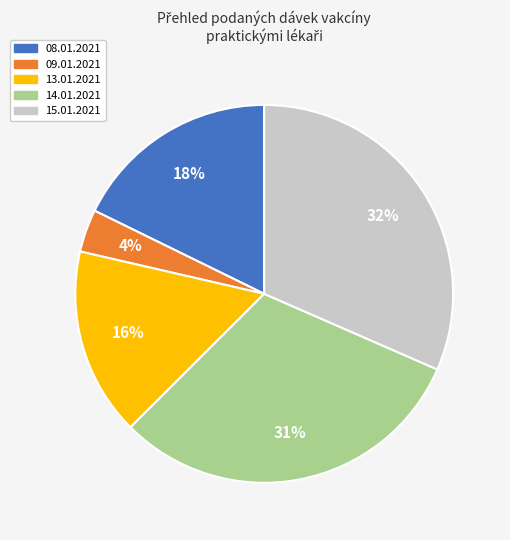

Which has a higher value, 15.01.2021 or 14.01.2021?

15.01.2021